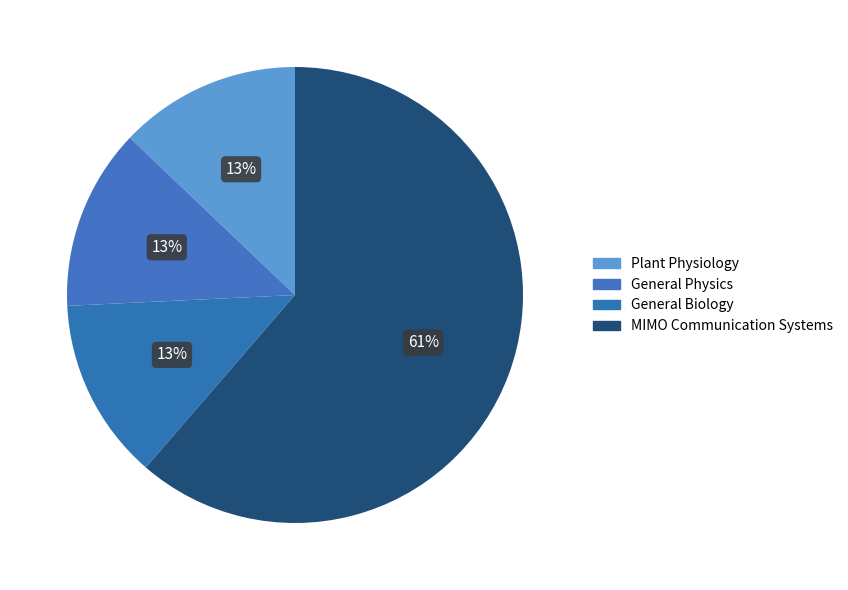

Which slice represents more than half of the pie?

MIMO Communication Systems